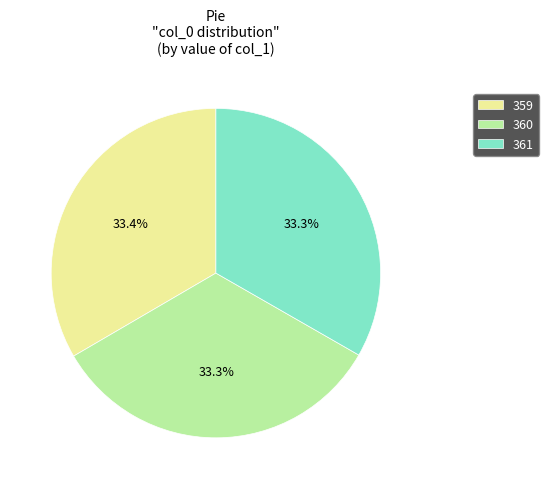

What percentage is the 360 slice, to the nearest percent?

33%